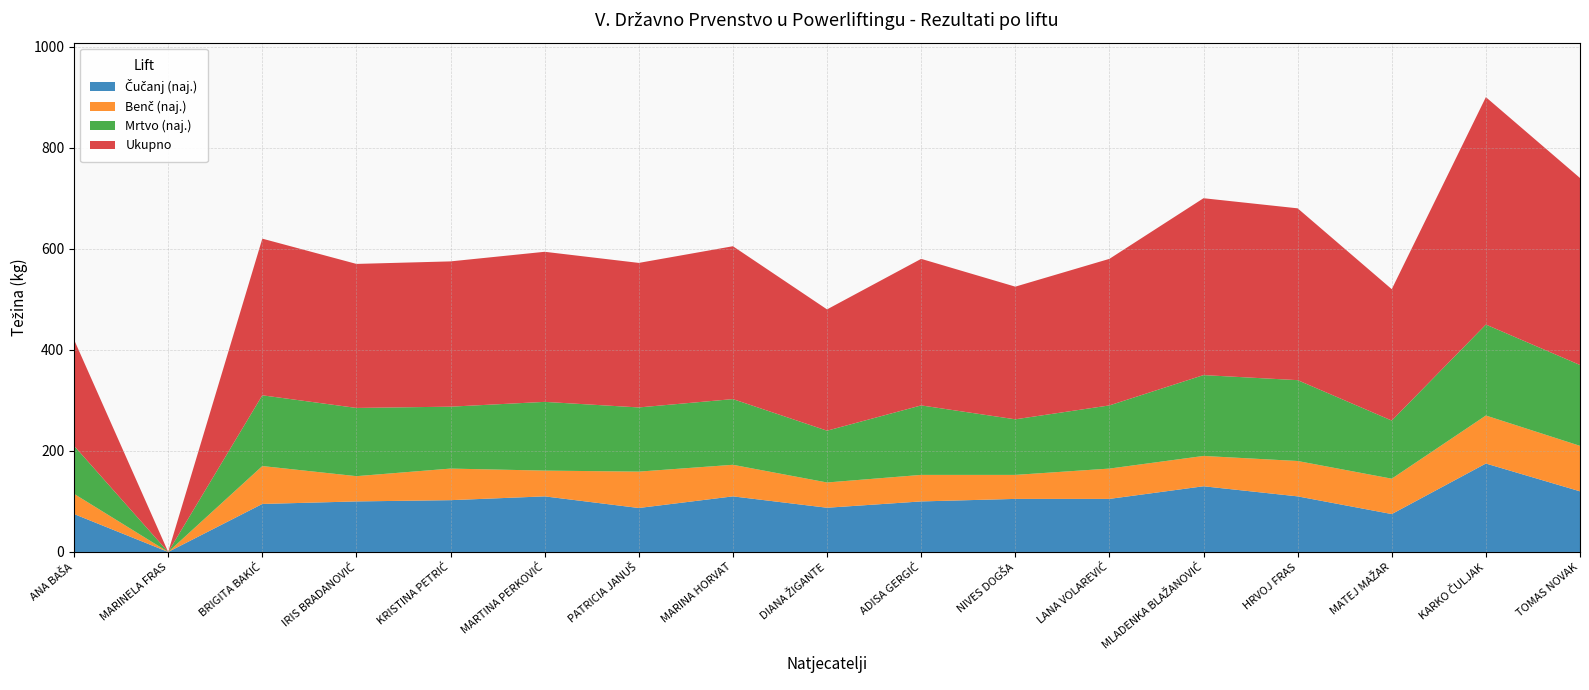

Reading right to left, list all the values displayed in this chart.

Čučanj (naj.): 120.0	175.0	75.0	110.0	130.0	105.0	105.0	100.0	87.5	110.0	87.0	110.0	102.5	100.0	95.0	0.0	75.0
Benč (naj.): 90.0	95.0	70.0	70.0	60.0	60.0	47.5	52.5	50.0	62.5	72.0	51.0	62.5	50.0	75.0	0.0	40.0
Mrtvo (naj.): 160.0	180.0	115.0	160.0	160.0	125.0	110.0	137.5	102.5	130.0	127.0	136.0	122.5	135.0	140.0	0.0	95.0
Ukupno: 370.0	450.0	260.0	340.0	350.0	290.0	262.5	290.0	240.0	302.5	286.0	297.0	287.5	285.0	310.0	0.0	210.0